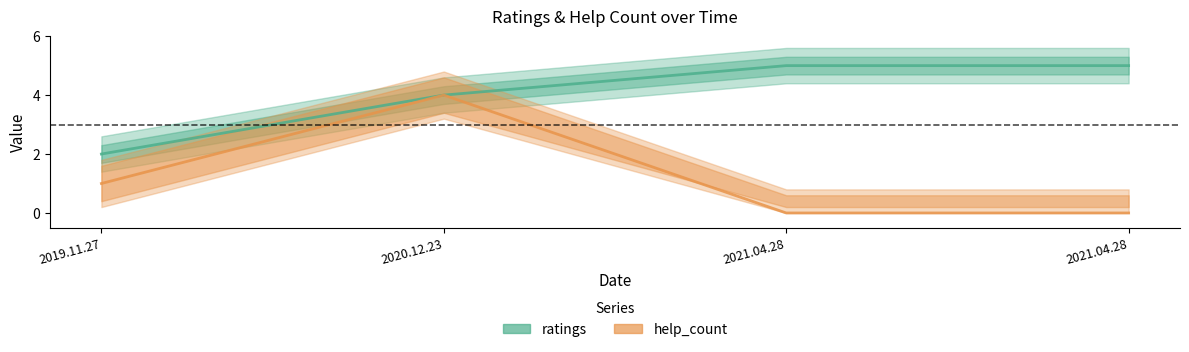

Is the value of ratings at 2019.11.27 greater than the value of help_count at 2019.11.27?

Yes